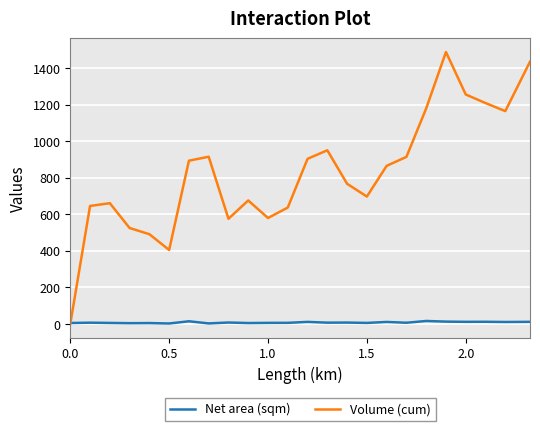

Does the chart display data point markers on the line(s)?

No